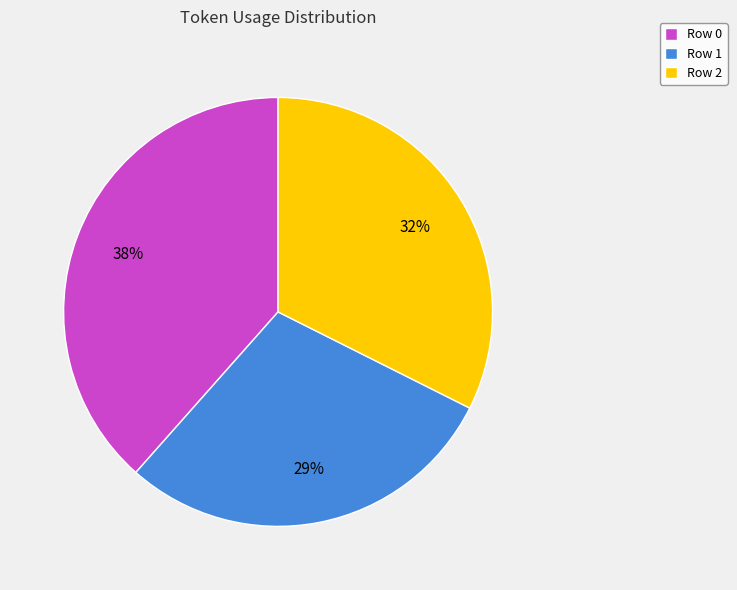

What percentage is the Row 1 slice, to the nearest percent?

29%